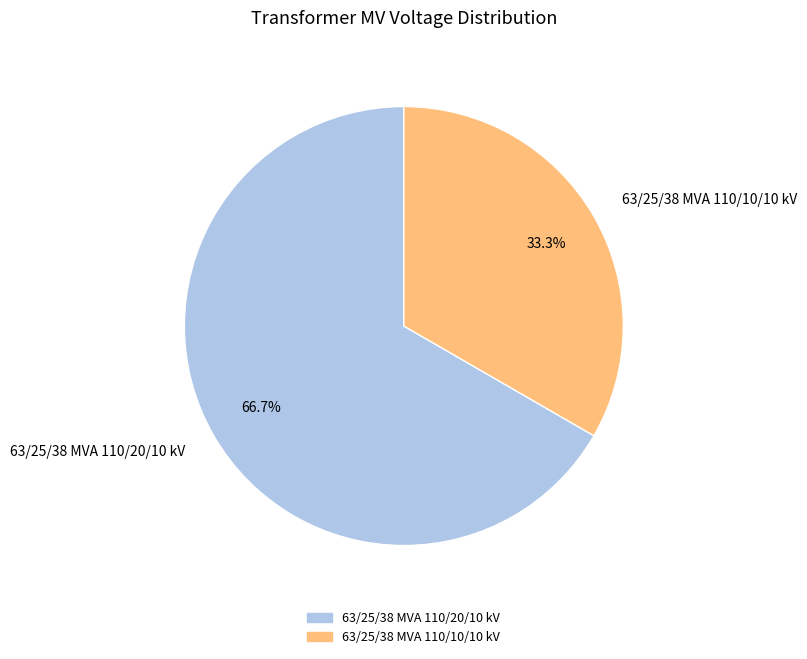

Rank the categories by value from lowest to highest.

63/25/38 MVA 110/10/10 kV, 63/25/38 MVA 110/20/10 kV